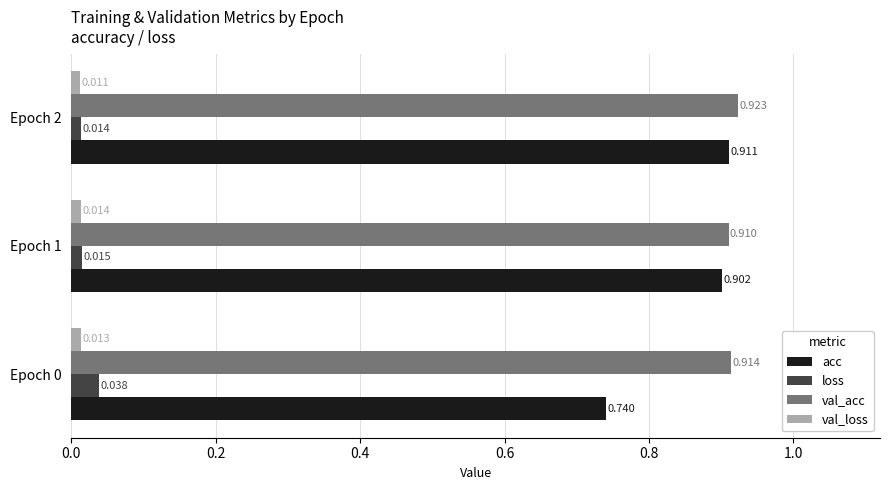

Between Epoch 0 and Epoch 2, which series saw the biggest shift?

acc